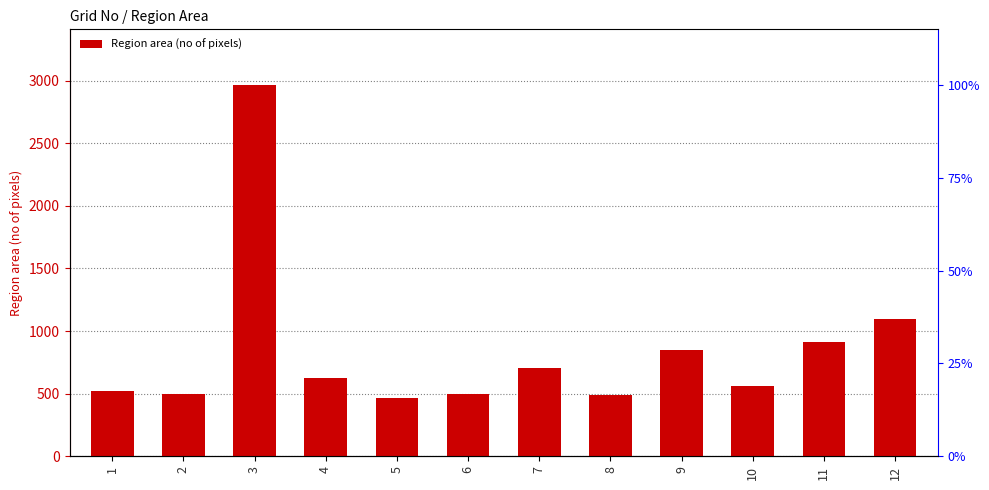

How many data points are less than 622?

6